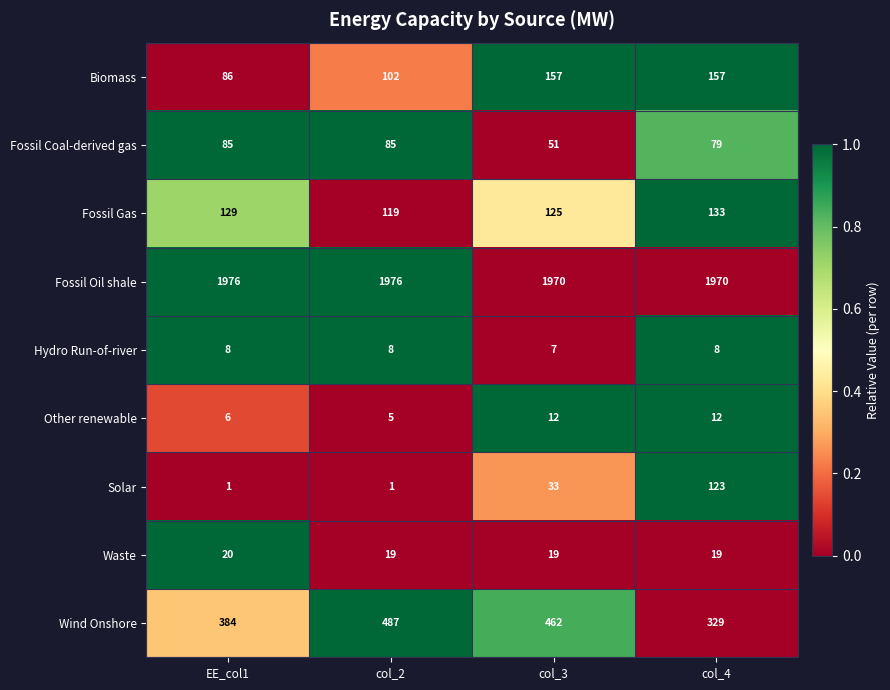

The Fossil Oil shale series shows 1187 at col_3. True or false?

False